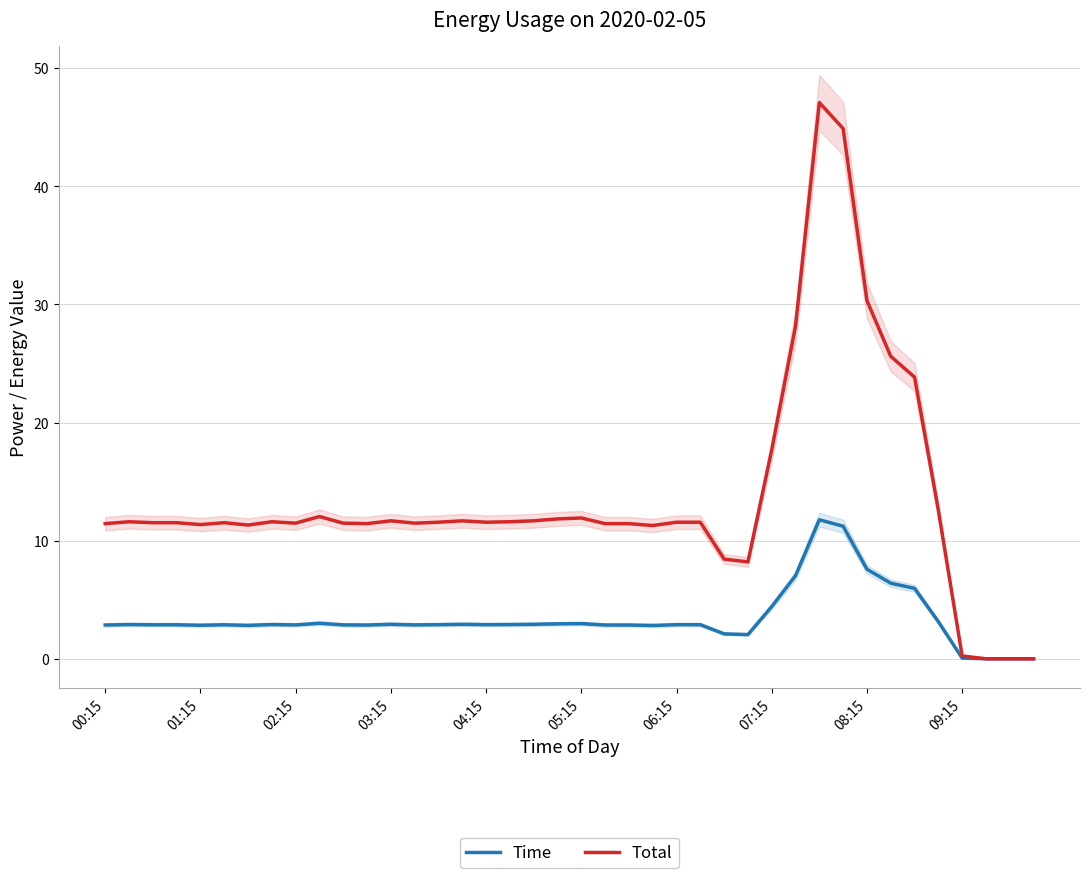

True or false: Total has a value of 2.6 at 04:15.

False